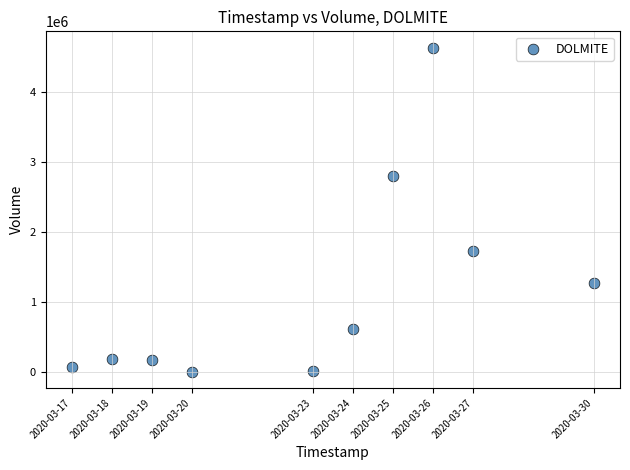

What Y value in the scatter plot is closest to 2319500?

2798500